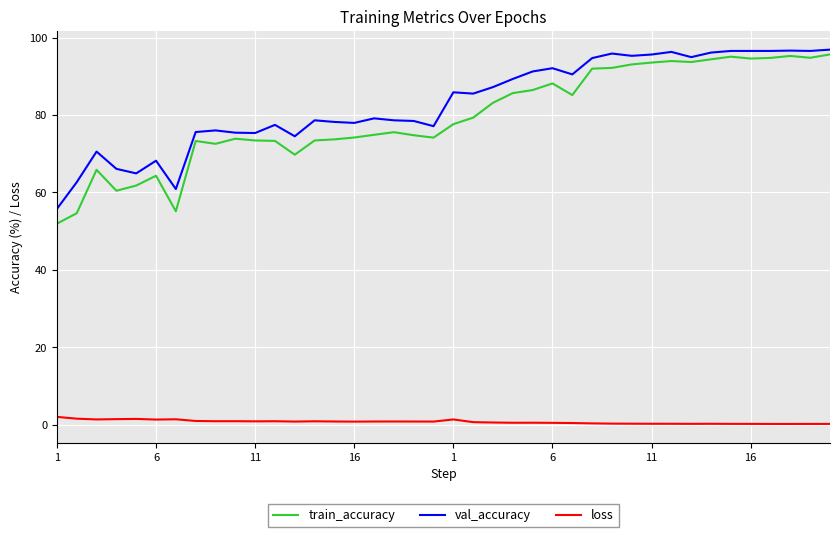

What is the lowest value of the train_accuracy series?

51.9